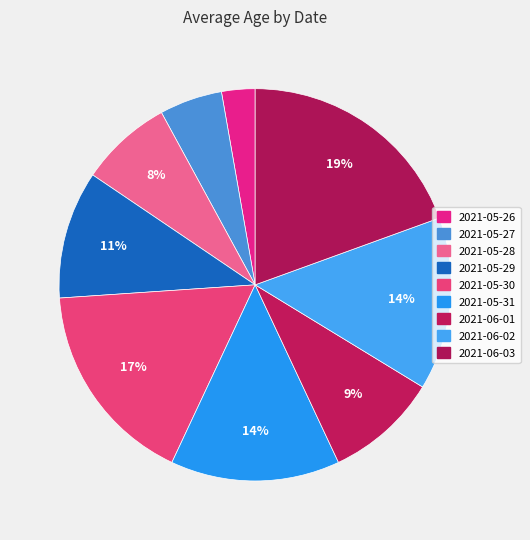

What percentage is the 2021-06-01 slice, to the nearest percent?

9%